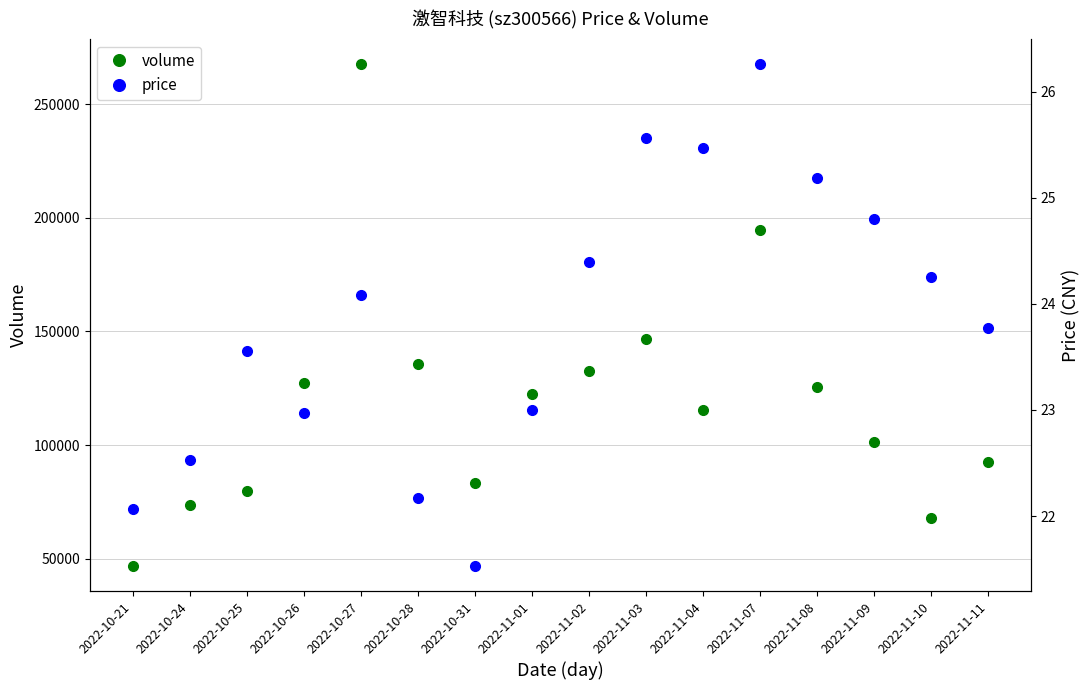

The price series shows 36.8 at 2022-11-01. True or false?

False